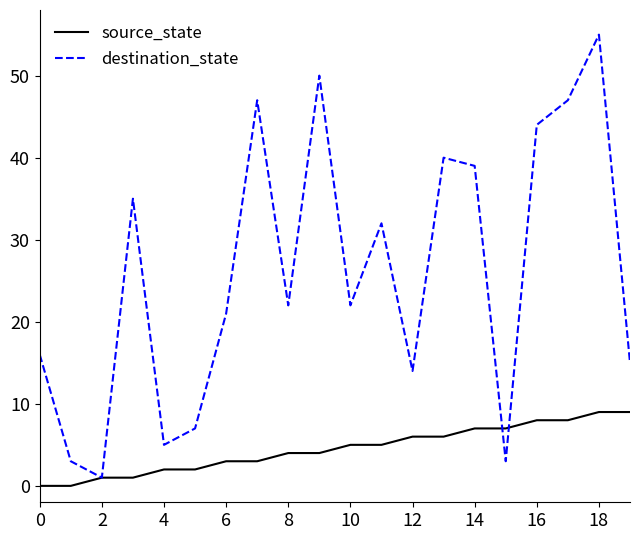

Count the number of data series in this chart.

2